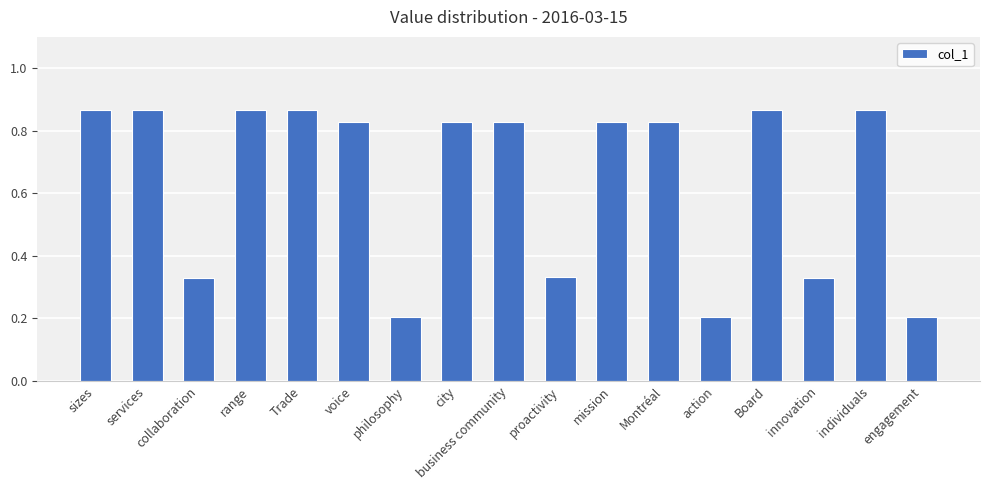

What is the sum of the values at Montréal and voice?

1.7